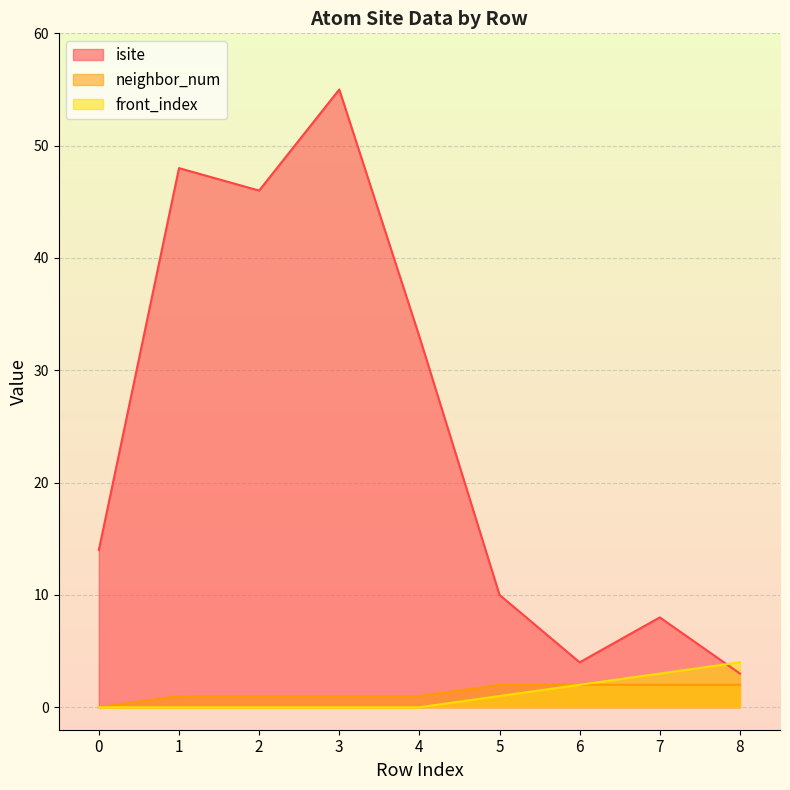

How many lines are shown in the chart?

3